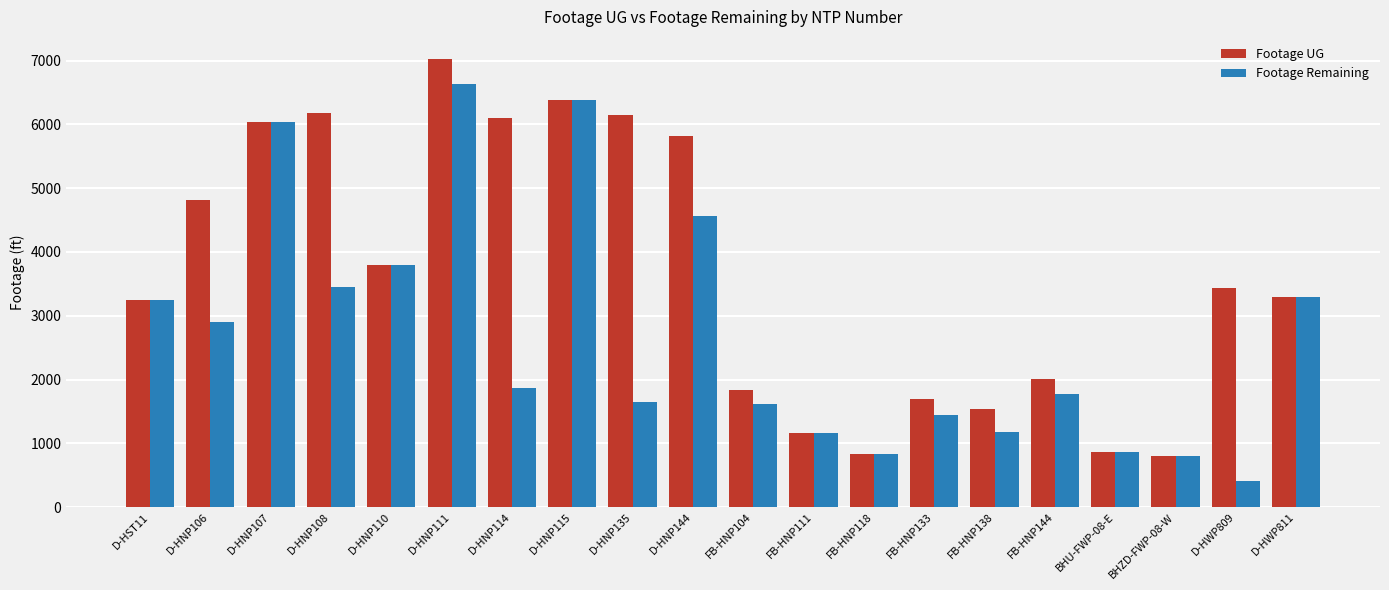

Are the bars horizontal?

No